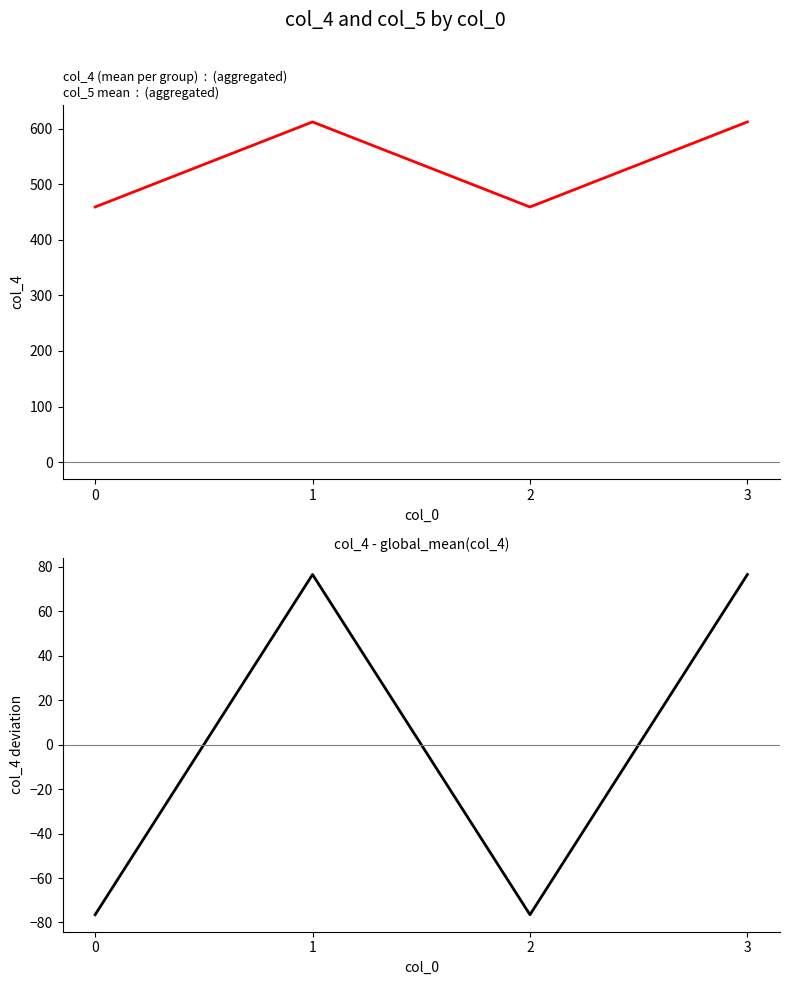

Reading left to right, extract all data points from this chart.

col_4 mean: 0=459.0	1=612.0	2=459.0	3=612.0
col_4 - mean: 0=-76.5	1=76.5	2=-76.5	3=76.5